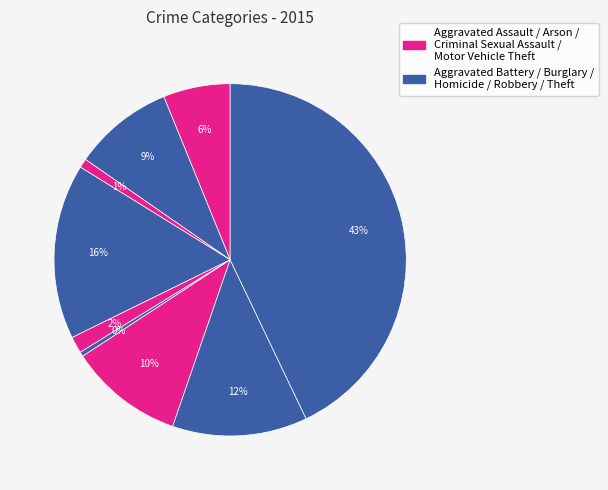

Count the number of slices in the pie.

9